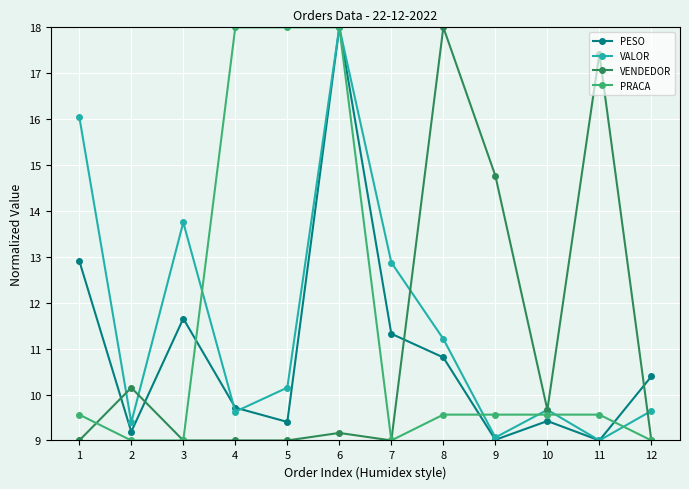

Does the chart have visible grid lines?

Yes